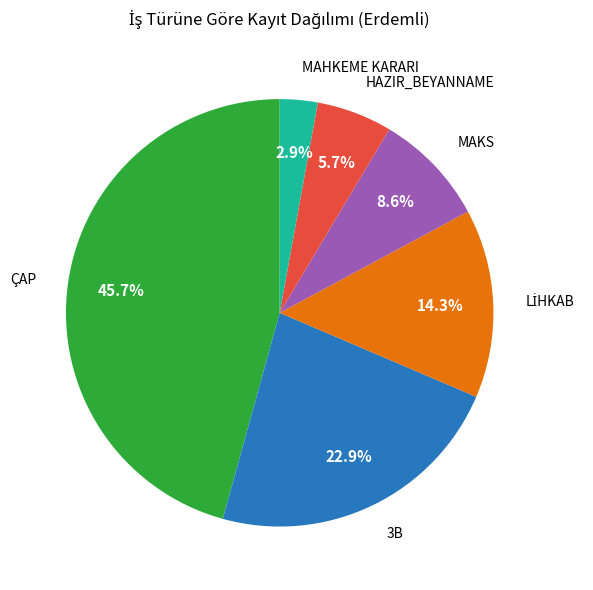

Is there a majority slice in this chart?

No